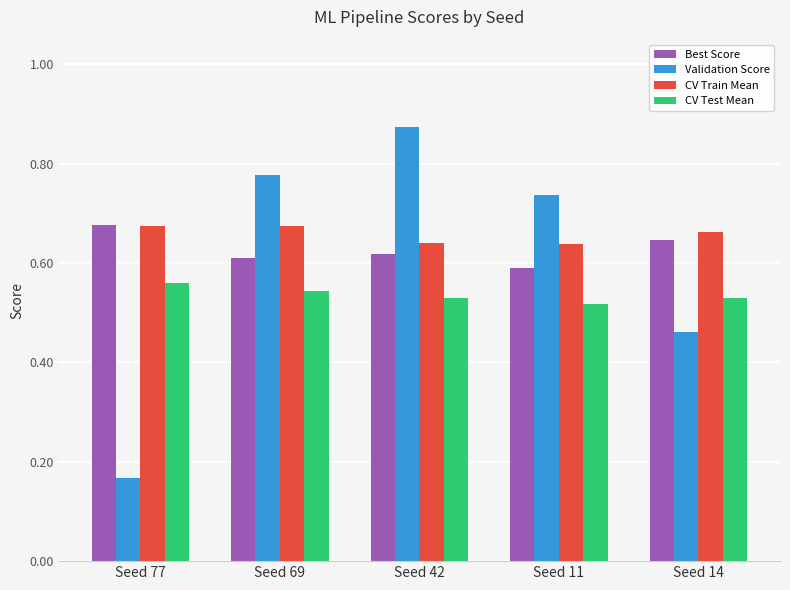

Does the chart contain stacked bars?

No